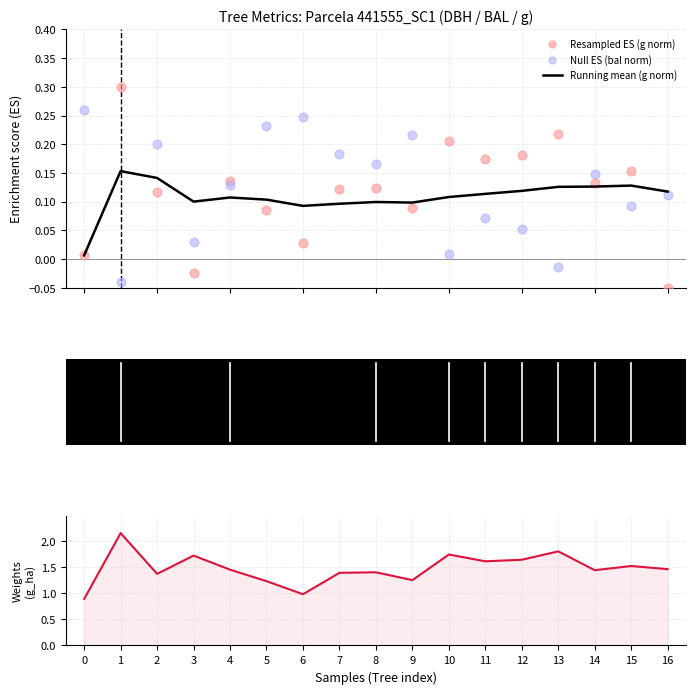

Which series has the largest Y range (max minus min)?

g_ha